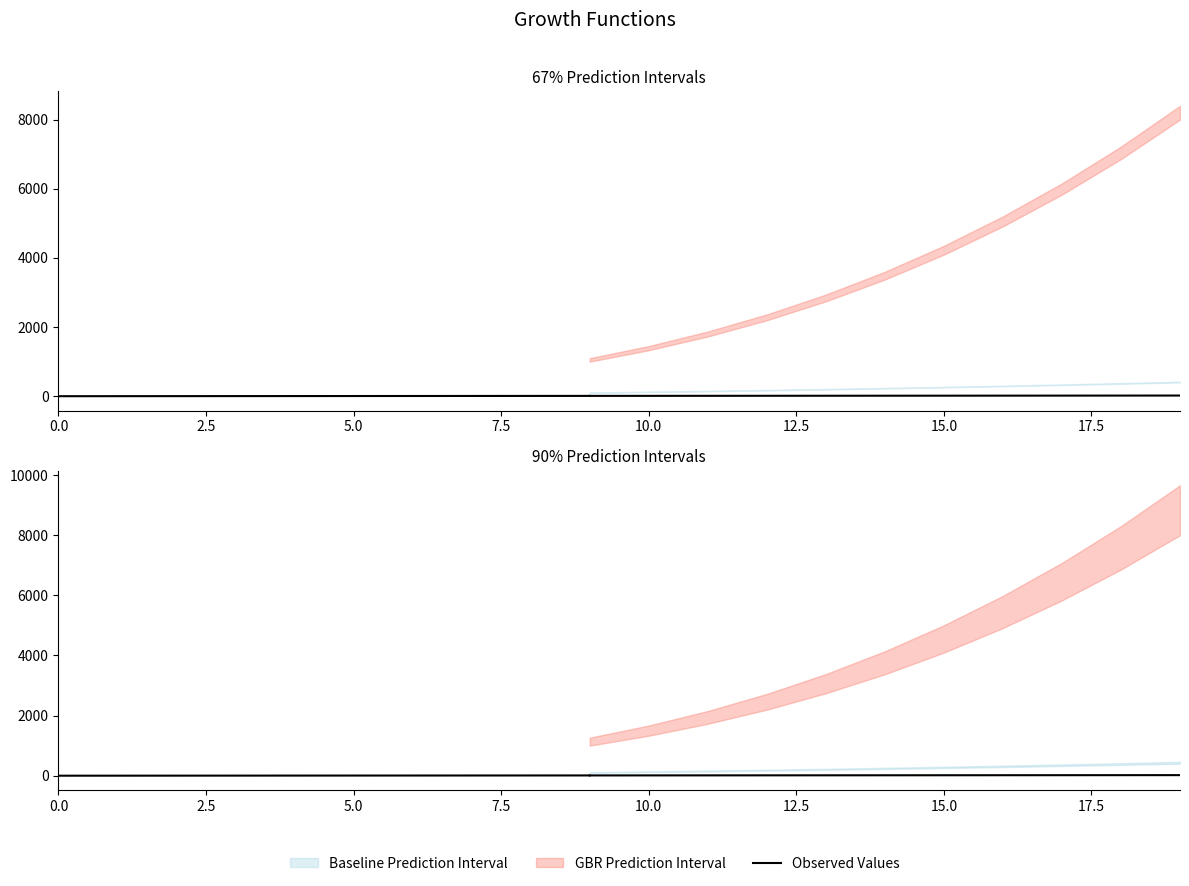

True or false: there are more than 2 points higher than both neighbors.

False